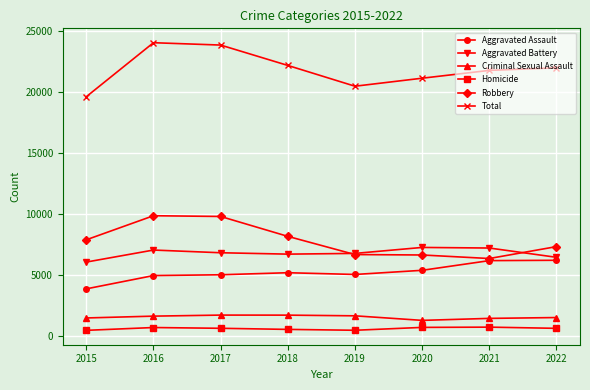

True or false: Criminal Sexual Assault and Total intersect in this chart.

False